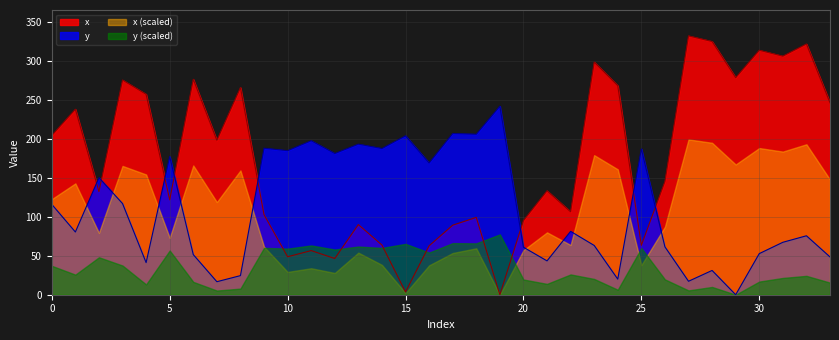

The x series shows 90.2 at 13. True or false?

True